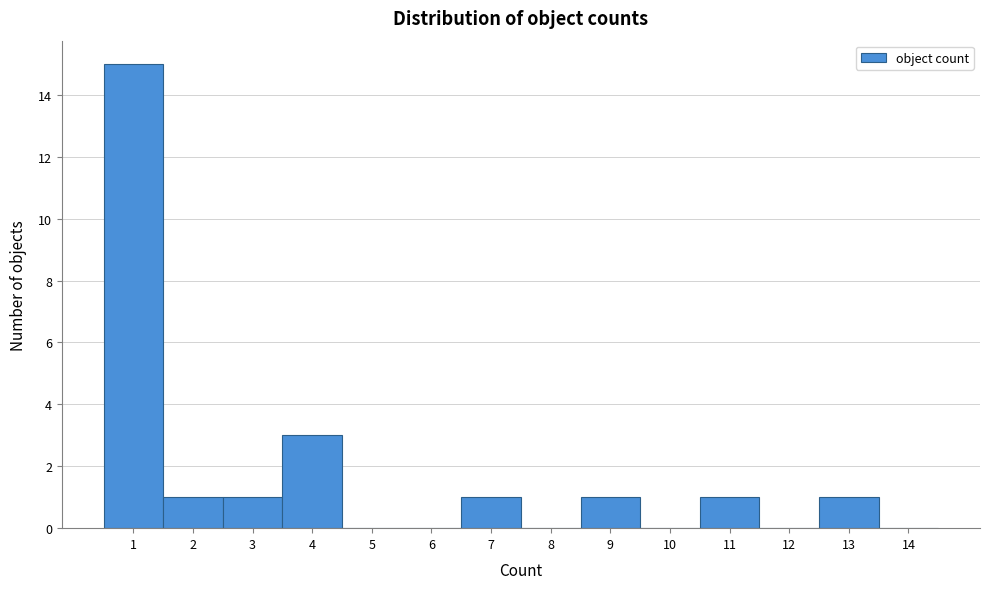

Reading left to right, transcribe this chart: for each bar, give the range it covers on the x-axis and its height. The values are not printed on the chart, so give them approximately, as read against the axis.

0.5 to 1.5: 15
1.5 to 2.5: 1
2.5 to 3.5: 1
3.5 to 4.5: 3
4.5 to 5.5: 0
5.5 to 6.5: 0
6.5 to 7.5: 1
7.5 to 8.5: 0
8.5 to 9.5: 1
9.5 to 10.5: 0
10.5 to 11.5: 1
11.5 to 12.5: 0
12.5 to 13.5: 1
13.5 to 14.5: 0